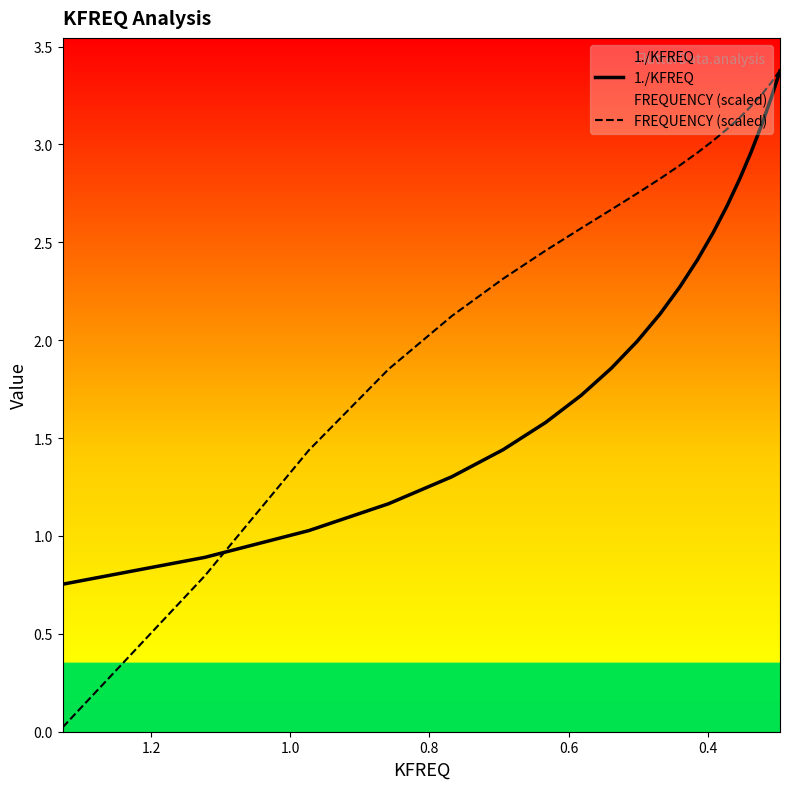

Reading left to right, extract all data points from this chart.

1./KFREQ: 0.8	0.9	1.0	1.2	1.3	1.4	1.6	1.7	1.9	2.0	2.1	2.3	2.4	2.5	2.7	2.8	3.0	3.1	3.2	3.4
FREQUENCY (scaled): 0.0	0.8	1.4	1.9	2.1	2.3	2.5	2.6	2.7	2.8	2.8	2.9	3.0	3.0	3.1	3.1	3.2	3.3	3.3	3.4